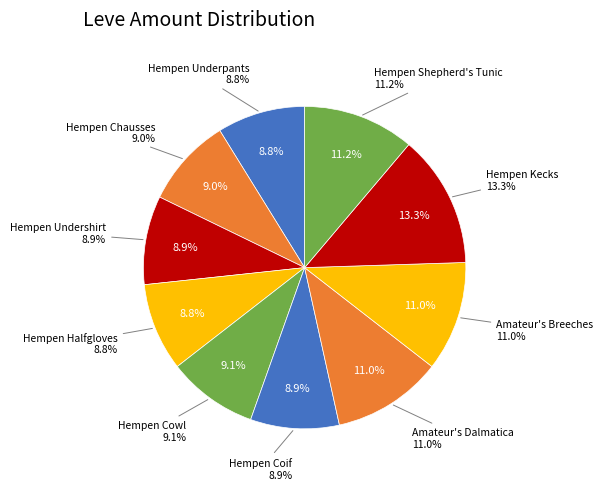

Is it true that Amateur's Dalmatica is 18% of the pie?

False